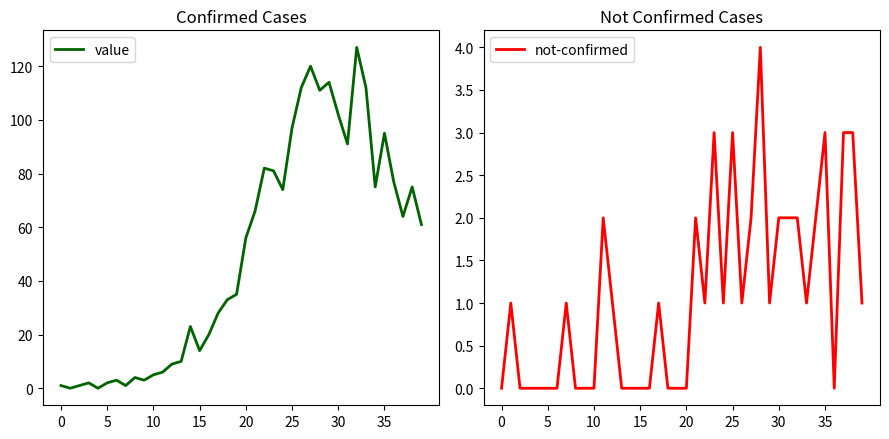

True or false: value has more than 1 points higher than both neighbors.

True